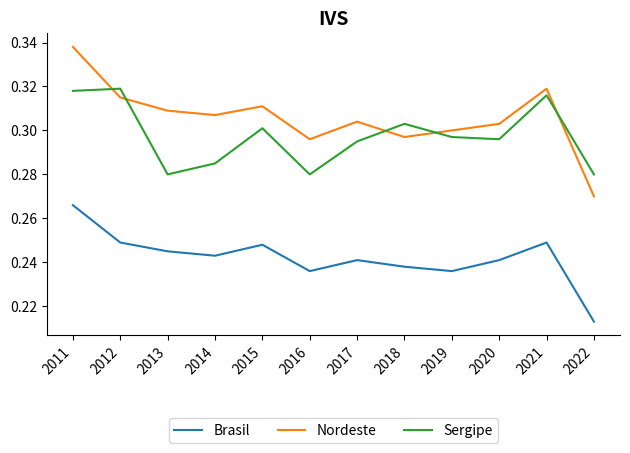

Between which two adjacent categories do Sergipe and Nordeste first intersect?

2011 and 2012